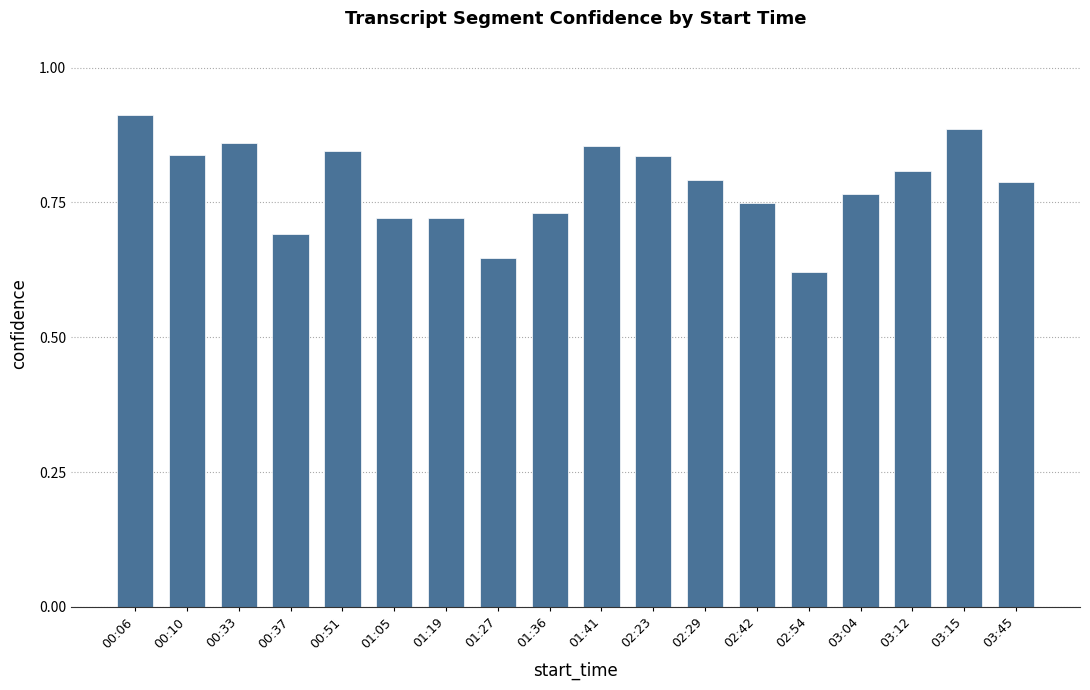

True or false: the data shows 0.8 at 02:29.

True